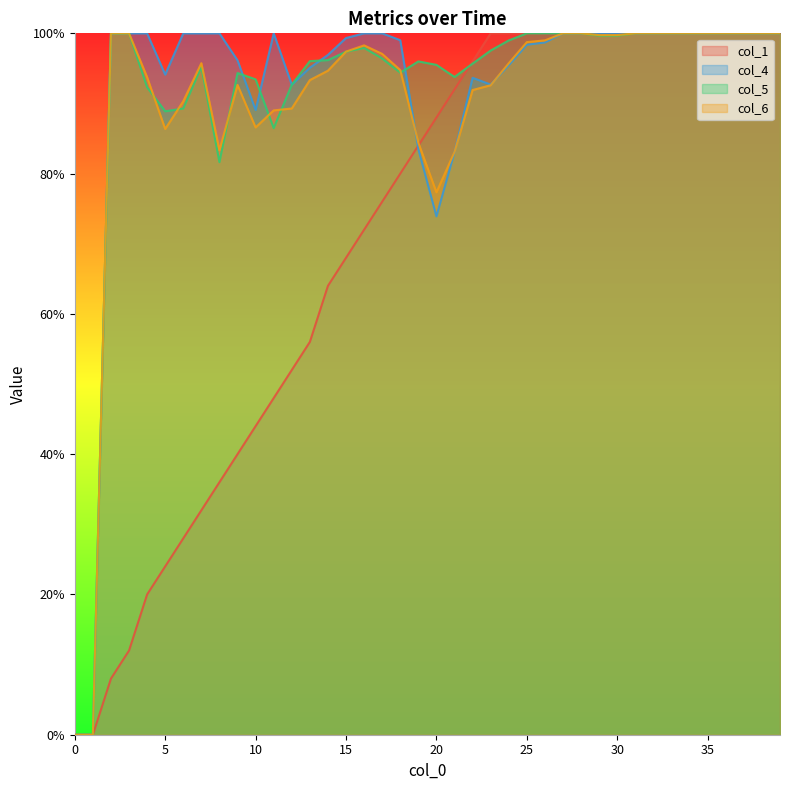

How many interior local valleys does the col_6 series have?

4